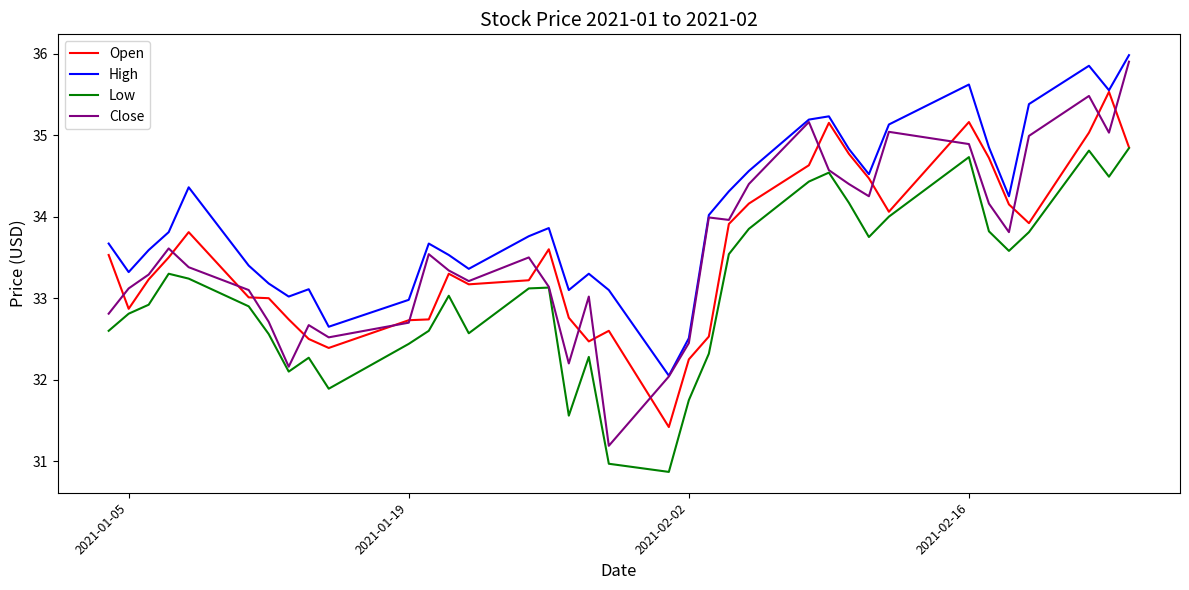

Which series has the widest spread of values?

Close